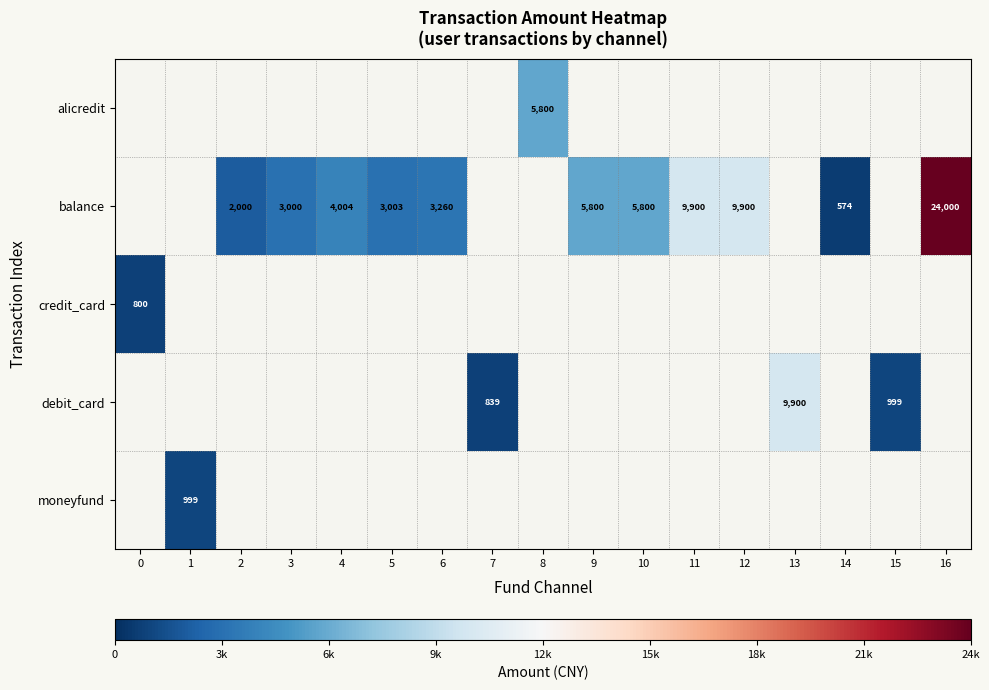

How many distinct data groups are displayed?

5